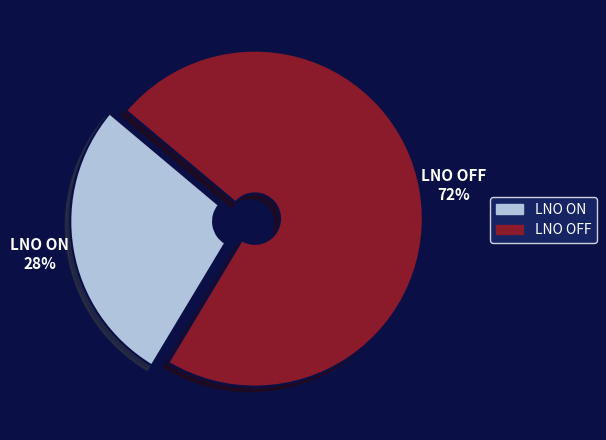

Count the number of slices in the pie.

2